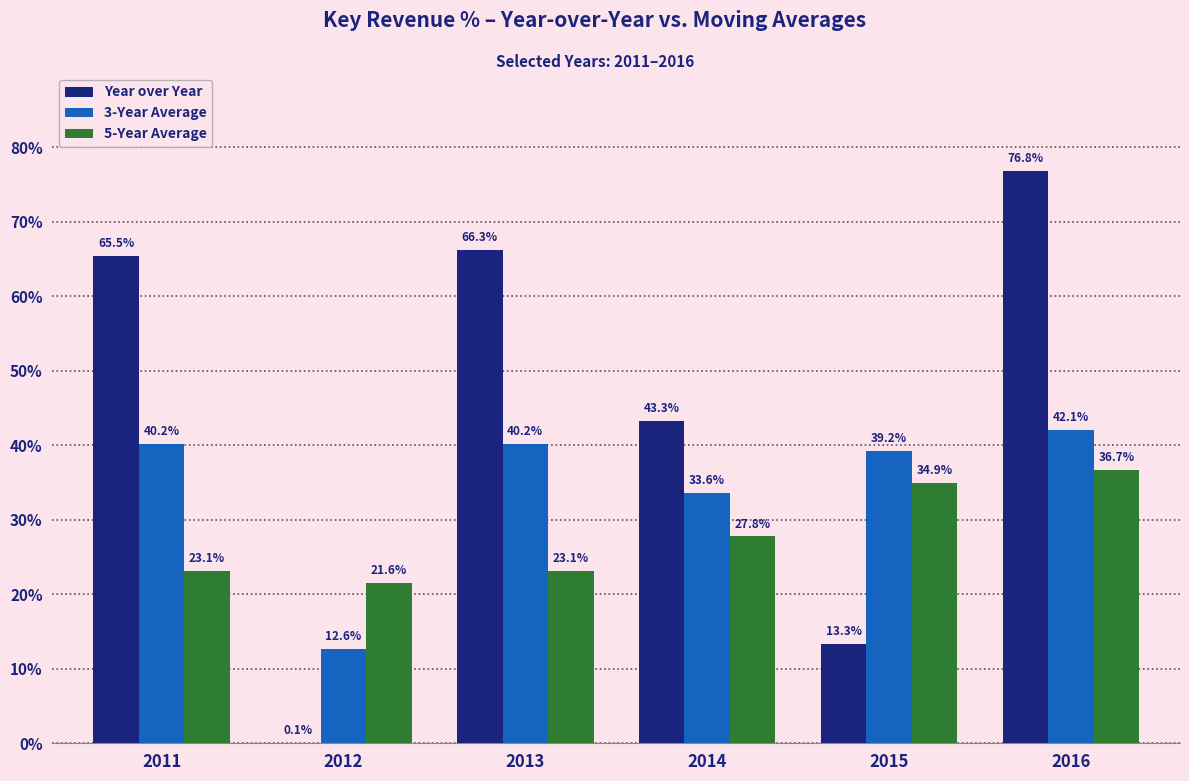

What is the approximate value of Year over Year at 2016?

76.8